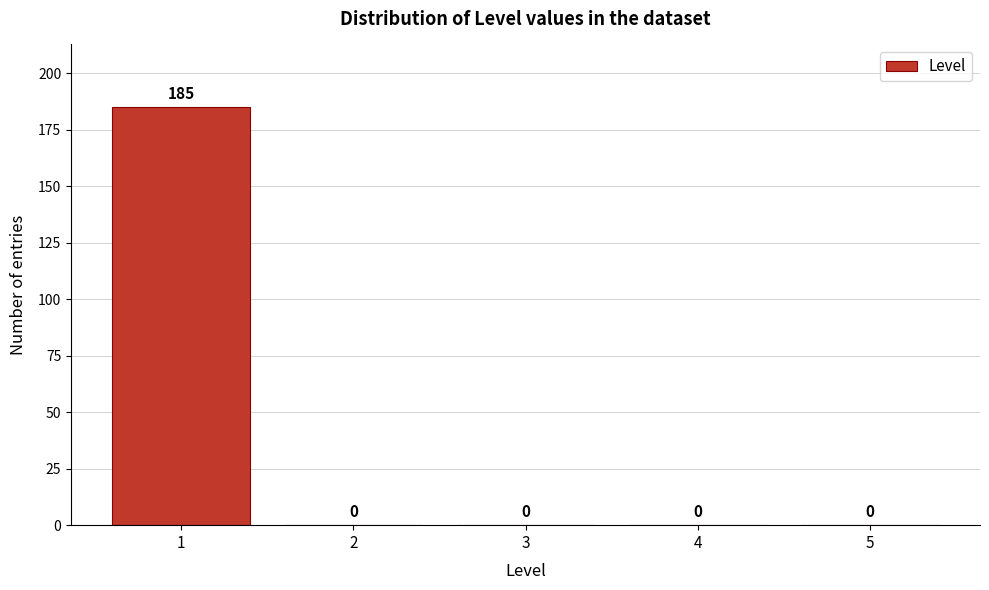

Which range on the x-axis has the tallest bar?

0.5 to 1.5